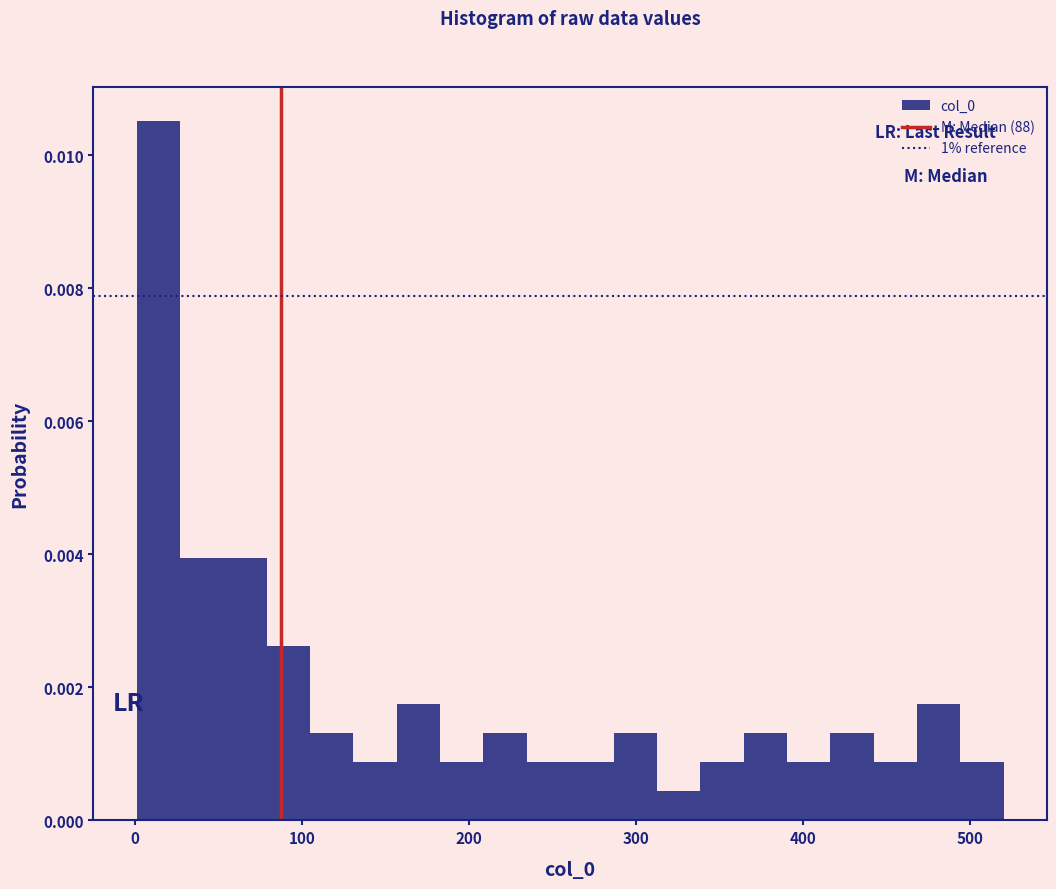

Around what value on the x-axis is the tallest bar? Give the approximate position of its centre, as read against the axis.

10